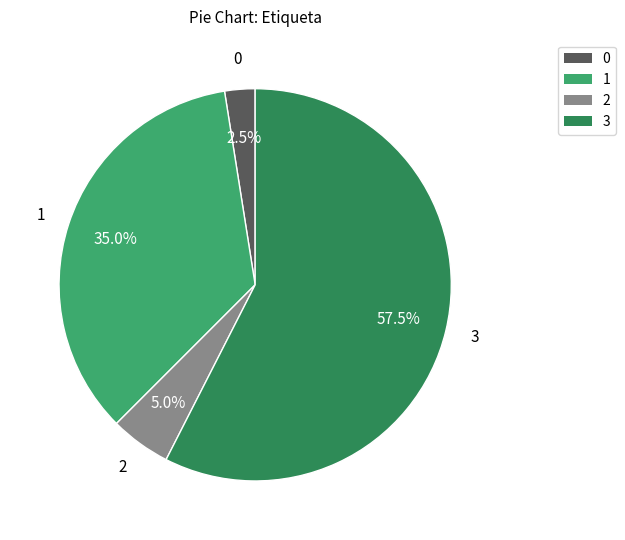

Count the number of slices in the pie.

4